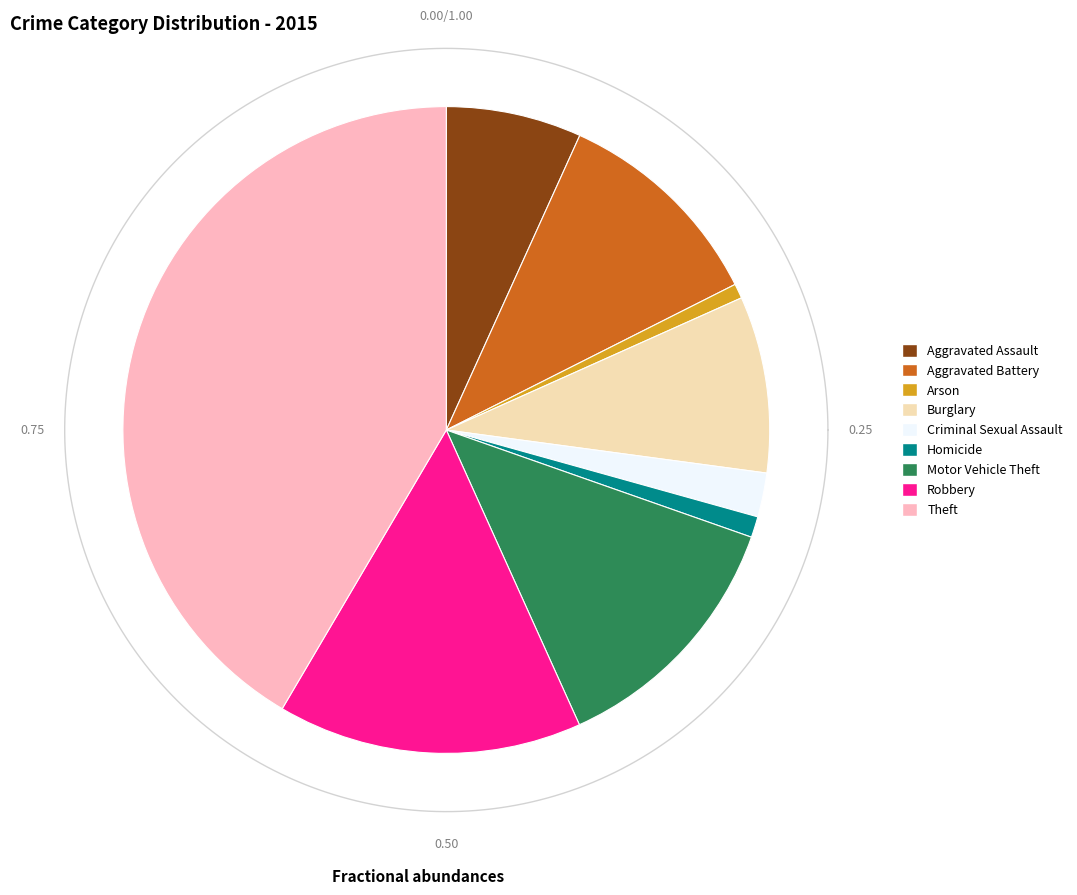

True or false: Burglary accounts for 9% of the total.

True